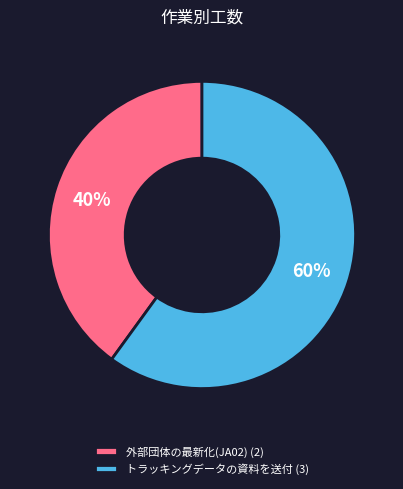

Is the sum of トラッキングデータの資料を送付 (3) and 外部団体の最新化(JA02) (2) greater than half?

Yes